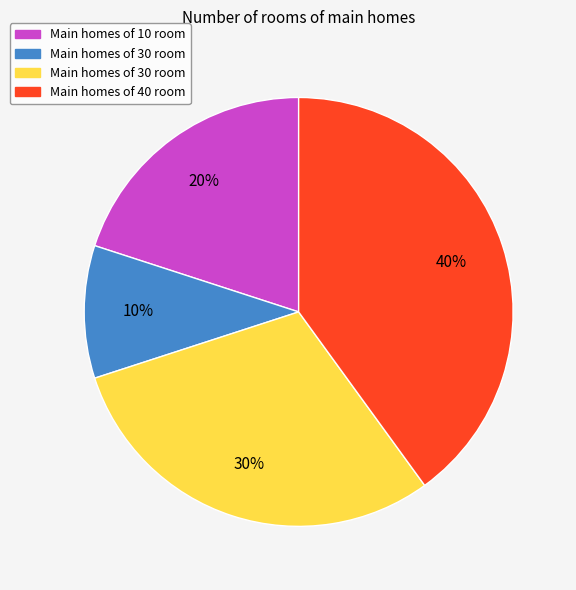

Does any single category account for the majority?

No